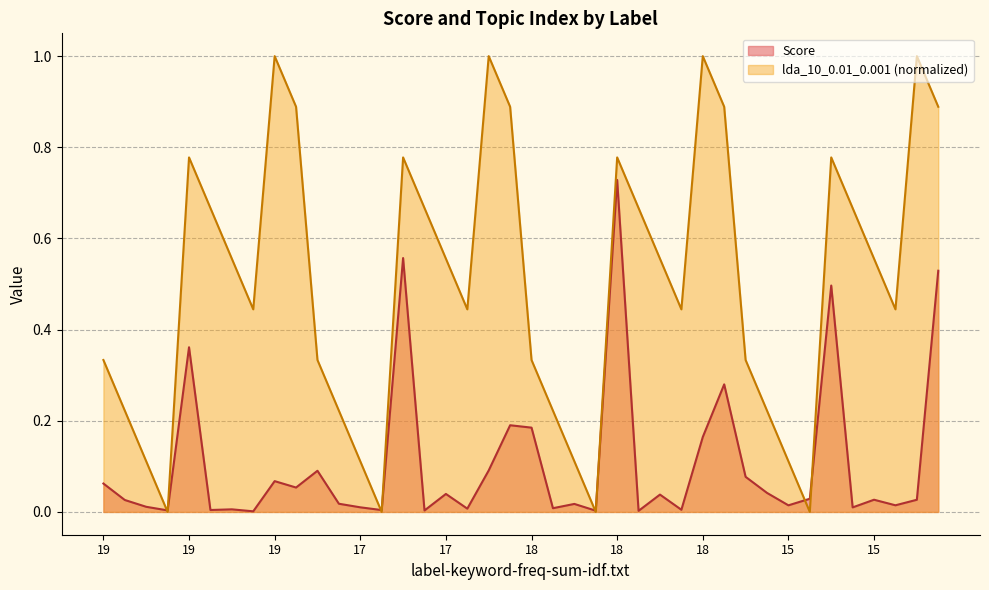

List the series in order of their peak value, highest first.

lda_10_0.01_0.001 (normalized), Score